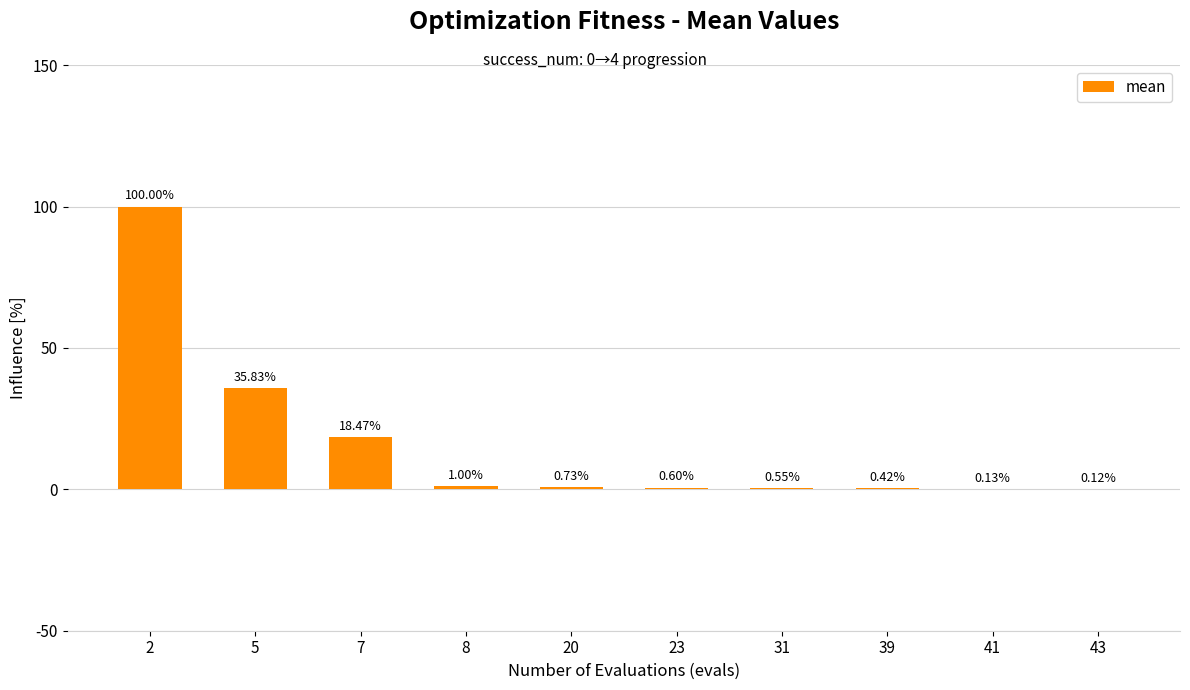

What is the sum of the values at 31 and 5?

36.4